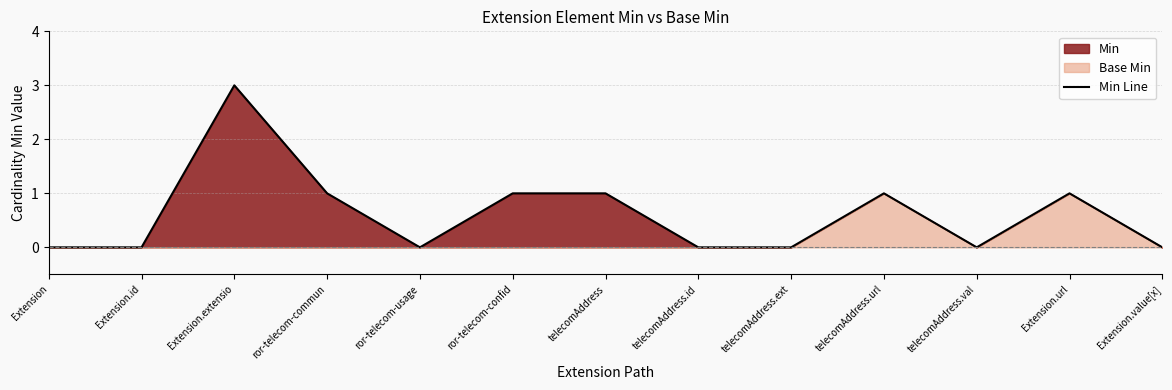

What is the label of the 4th point from the right?

telecomAddress.url